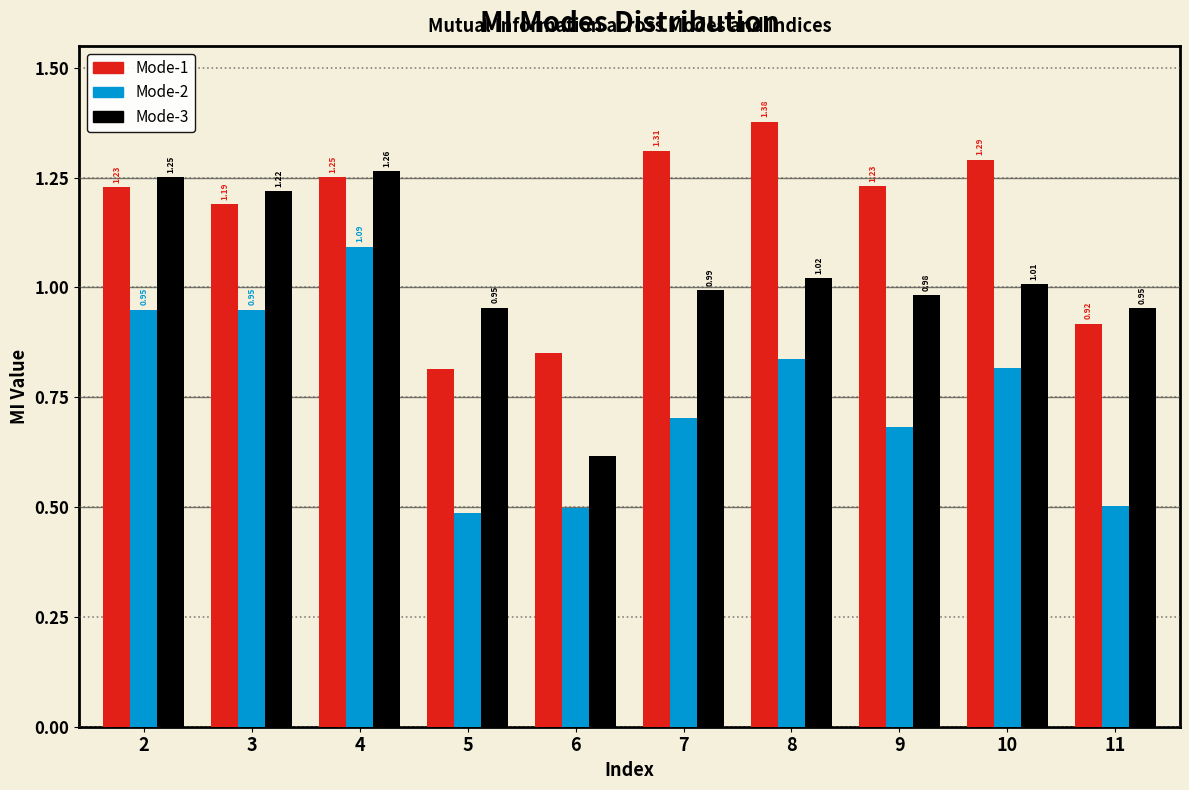

Rank the series by their average value, from highest to lowest.

Mode-1, Mode-3, Mode-2